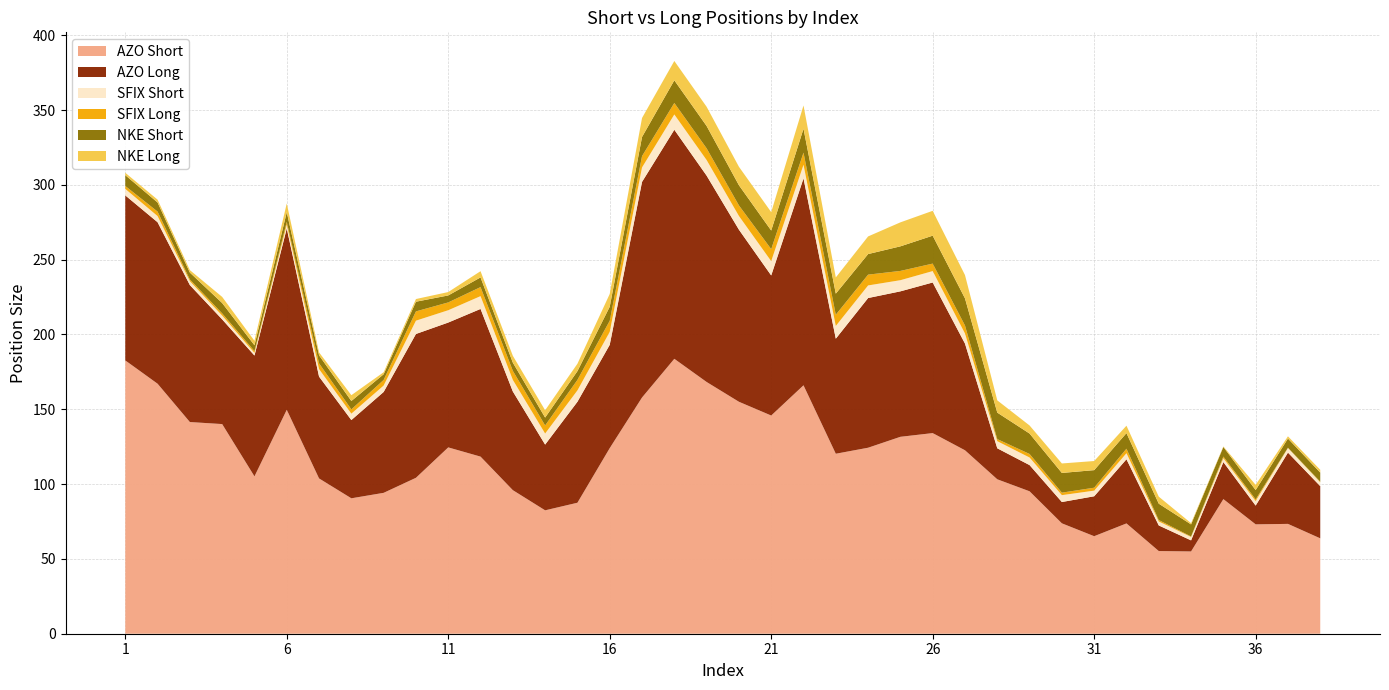

Reading right to left, extract all data points from this chart.

AZO Short: 38=63.8	37=73.4	36=73.1	35=90.0	34=55.0	33=55.2	32=73.7	31=65.2	30=73.8	29=95.2	28=103.2	27=122.6	26=134.1	25=131.6	24=124.3	23=120.3	22=166.0	21=145.8	20=155.0	19=168.2	18=183.7	17=157.9	16=124.0	15=87.5	14=82.5	13=96.0	12=118.4	11=124.5	10=104.2	9=94.2	8=90.5	7=103.8	6=149.7	5=105.2	4=140.1	3=141.5	2=167.1	1=182.7
AZO Long: 38=34.9	37=47.6	36=12.5	35=24.7	34=7.4	33=17.1	32=42.9	31=26.7	30=14.2	29=17.5	28=20.7	27=71.3	26=100.7	25=97.2	24=100.0	23=76.9	22=138.3	21=93.6	20=115.0	19=137.9	18=153.1	17=144.1	16=69.0	15=67.5	14=44.0	13=66.0	12=98.7	11=83.5	10=96.1	9=67.4	8=52.3	7=68.1	6=121.2	5=80.8	4=70.0	3=91.5	2=107.9	1=110.3
SFIX Short: 38=2.5	37=3.0	36=3.0	35=2.6	34=2.3	33=2.7	32=4.0	31=3.8	30=4.6	29=5.1	28=4.8	27=6.7	26=7.6	25=7.5	24=8.4	23=8.5	22=9.1	21=9.5	20=9.2	19=10.4	18=10.2	17=9.7	16=8.6	15=7.6	14=7.4	13=7.7	12=8.6	11=8.2	10=8.9	9=4.3	8=4.3	7=5.0	6=2.5	5=1.7	4=2.5	3=2.6	2=4.1	1=4.3
SFIX Long: 38=0.4	37=0.2	36=1.1	35=1.1	34=0.3	33=0.9	32=3.0	31=2.0	30=1.7	29=2.4	28=1.4	27=5.4	26=5.0	25=6.2	24=7.2	23=7.5	22=8.1	21=8.0	20=7.1	19=7.8	18=7.7	17=7.6	16=7.4	15=7.0	14=5.4	13=6.0	12=6.0	11=5.2	10=6.2	9=3.7	8=2.9	7=3.9	6=1.9	5=1.2	4=1.5	3=1.1	2=3.0	1=1.9
NKE Short: 38=6.1	37=6.1	36=6.2	35=6.4	34=8.1	33=10.9	32=10.4	31=11.7	30=13.2	29=13.7	28=17.7	27=18.1	26=18.7	25=16.4	24=13.8	23=14.1	22=16.0	21=12.4	20=13.5	19=14.9	18=15.2	17=12.8	16=9.4	15=5.8	14=5.3	13=5.5	12=6.5	11=4.7	10=6.5	9=3.8	8=5.6	7=5.4	6=6.4	5=3.9	4=6.9	3=4.6	2=6.1	1=7.2
NKE Long: 38=1.9	37=1.5	36=3.5	35=0.4	34=0.8	33=4.7	32=5.0	31=6.1	30=6.3	29=5.4	28=8.2	27=15.6	26=16.6	25=16.0	24=11.8	23=10.8	22=15.6	21=12.3	20=12.3	19=12.8	18=12.9	17=12.7	16=8.6	15=5.0	14=4.9	13=4.6	12=4.2	11=2.3	10=1.8	9=1.4	8=3.9	7=2.0	6=5.9	5=3.0	4=4.1	3=1.6	2=1.9	1=1.6